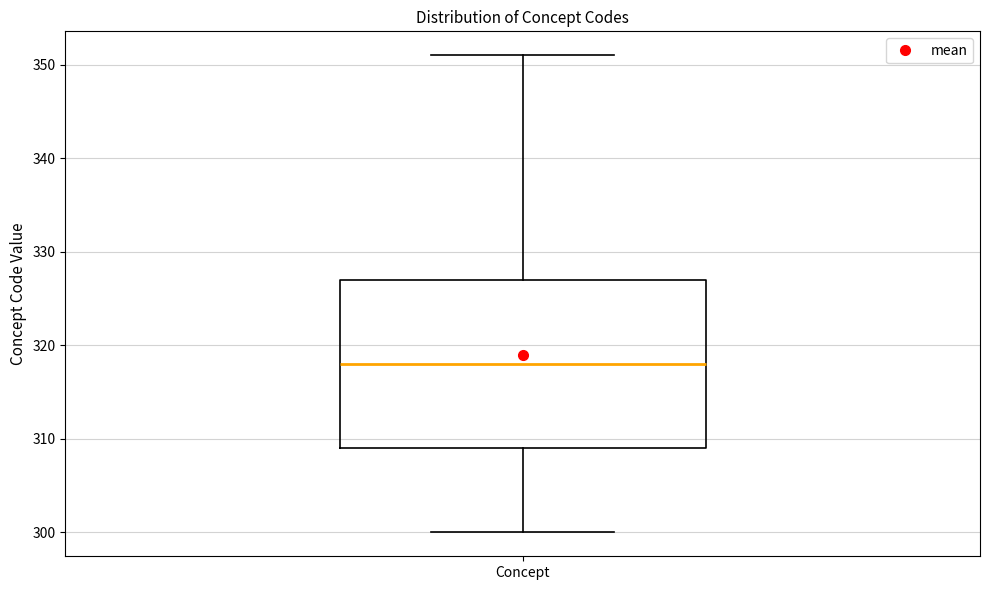

Read this box plot against the y-axis: the position of the median line, the range covered by the box, and the ends of both whiskers. The values are not printed on the chart, so give them approximately, as read against the axis.

median 318, box 309 to 327, whiskers 300 to 351